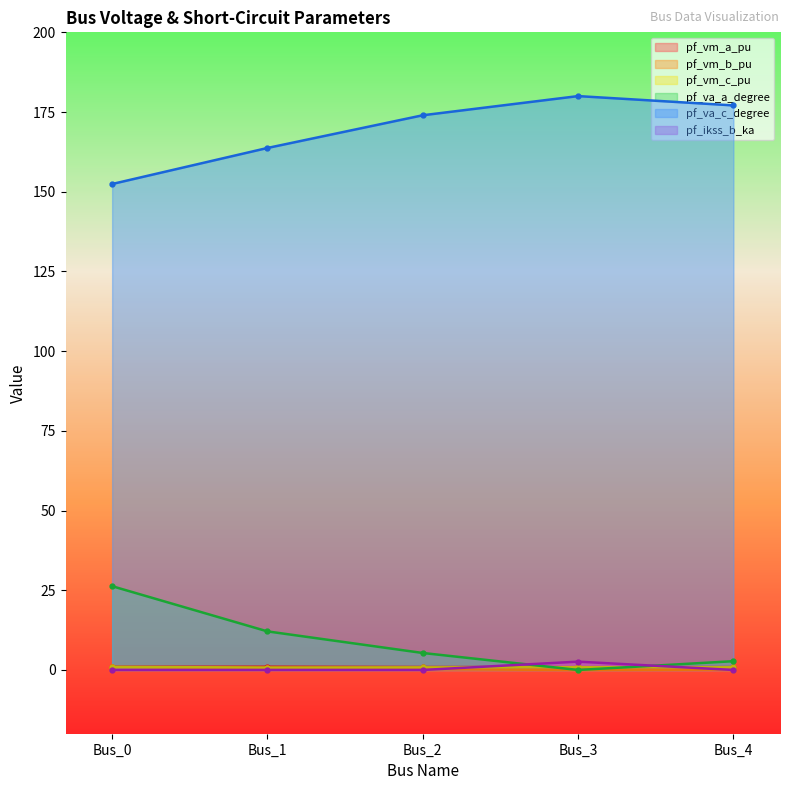

True or false: pf_ikss_b_ka and pf_va_c_degree cross at least once.

False